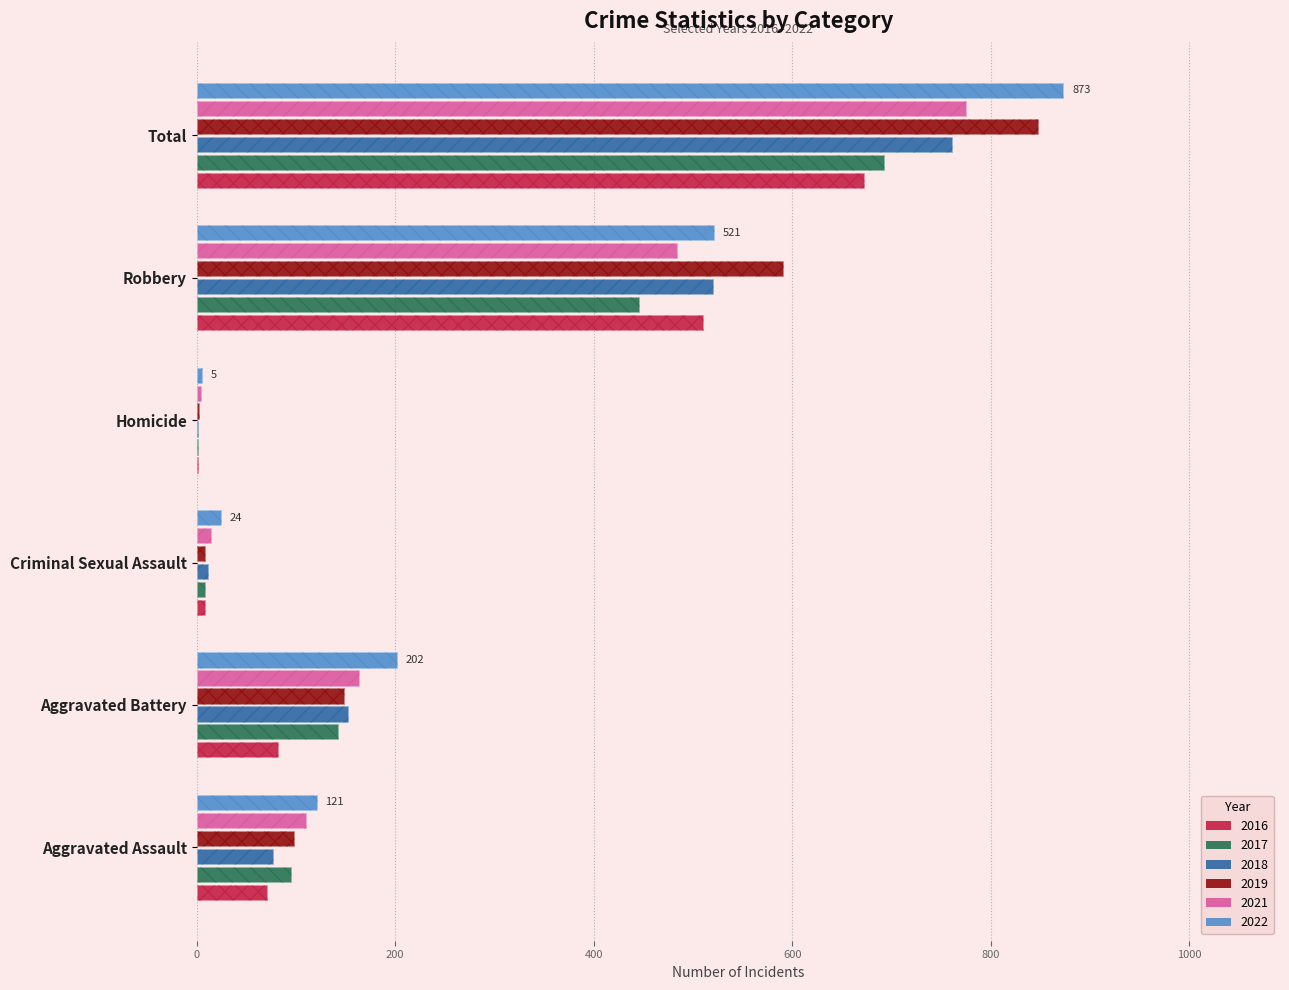

At which label does 2022 first exceed 202?

Robbery